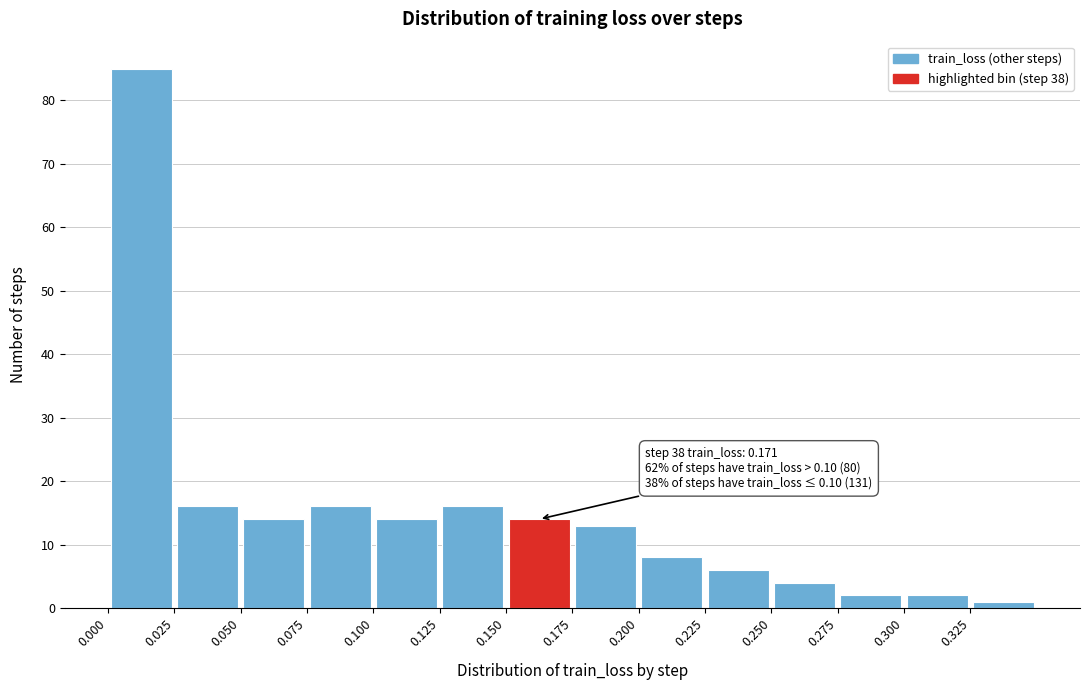

Over which range of the x-axis is the bar tallest?

0.000 to 0.025